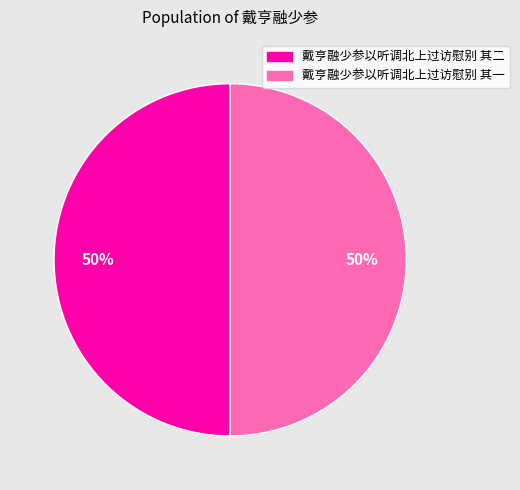

Do 戴亨融少参以听调北上过访慰别 其二 and 戴亨融少参以听调北上过访慰别 其一 together represent more than half of the pie?

Yes